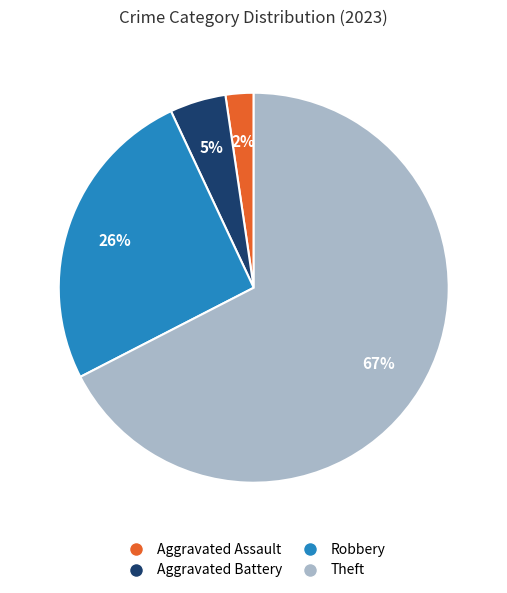

To the nearest percent, what is the average slice percentage?

25%